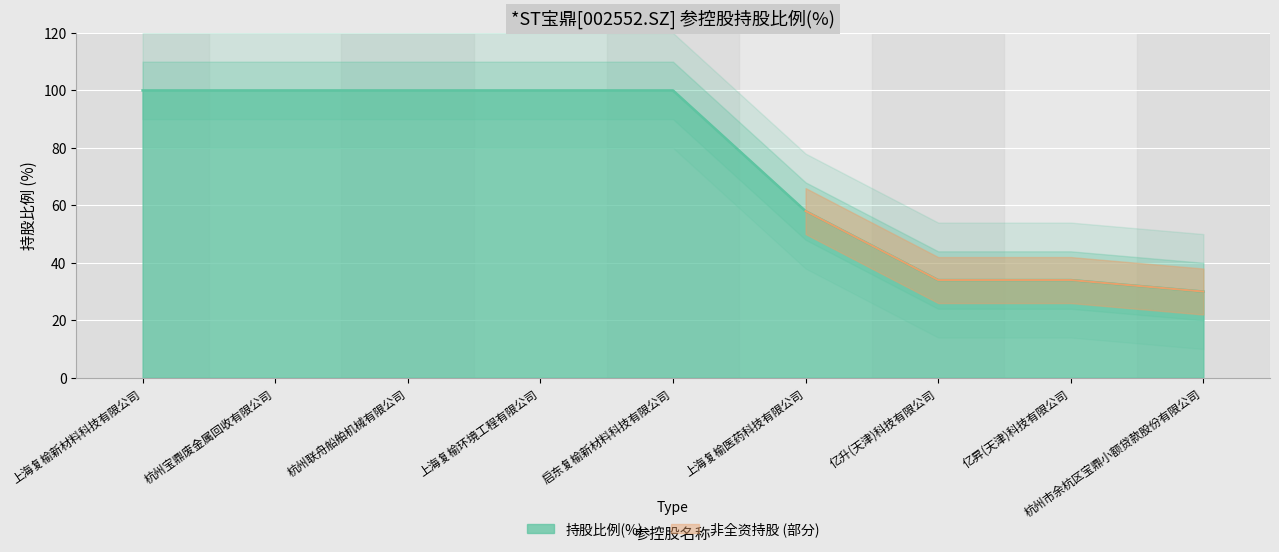

Where is the data nearest to the value 65?

上海复榆医药科技有限公司